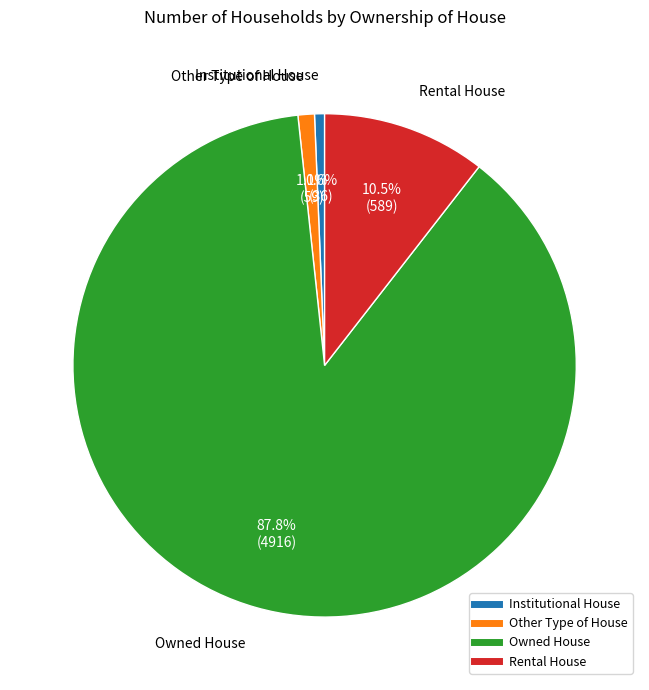

Does any single category account for the majority?

Yes